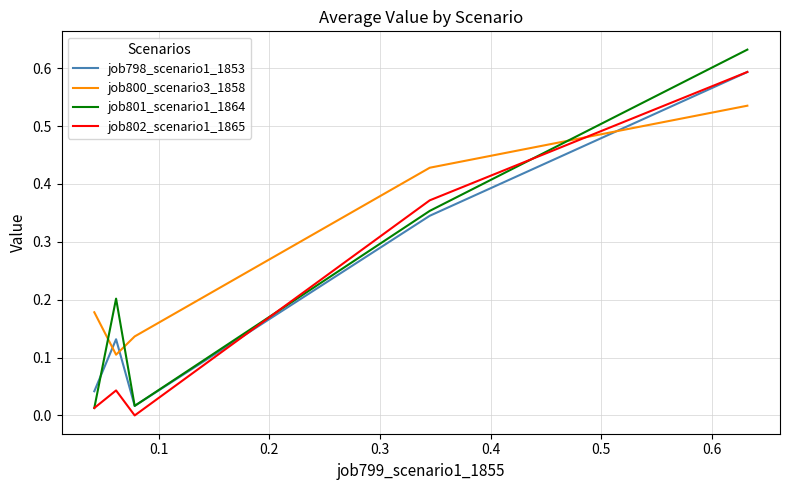

True or false: job798_scenario1_1853 and job800_scenario3_1858 intersect in this chart.

True